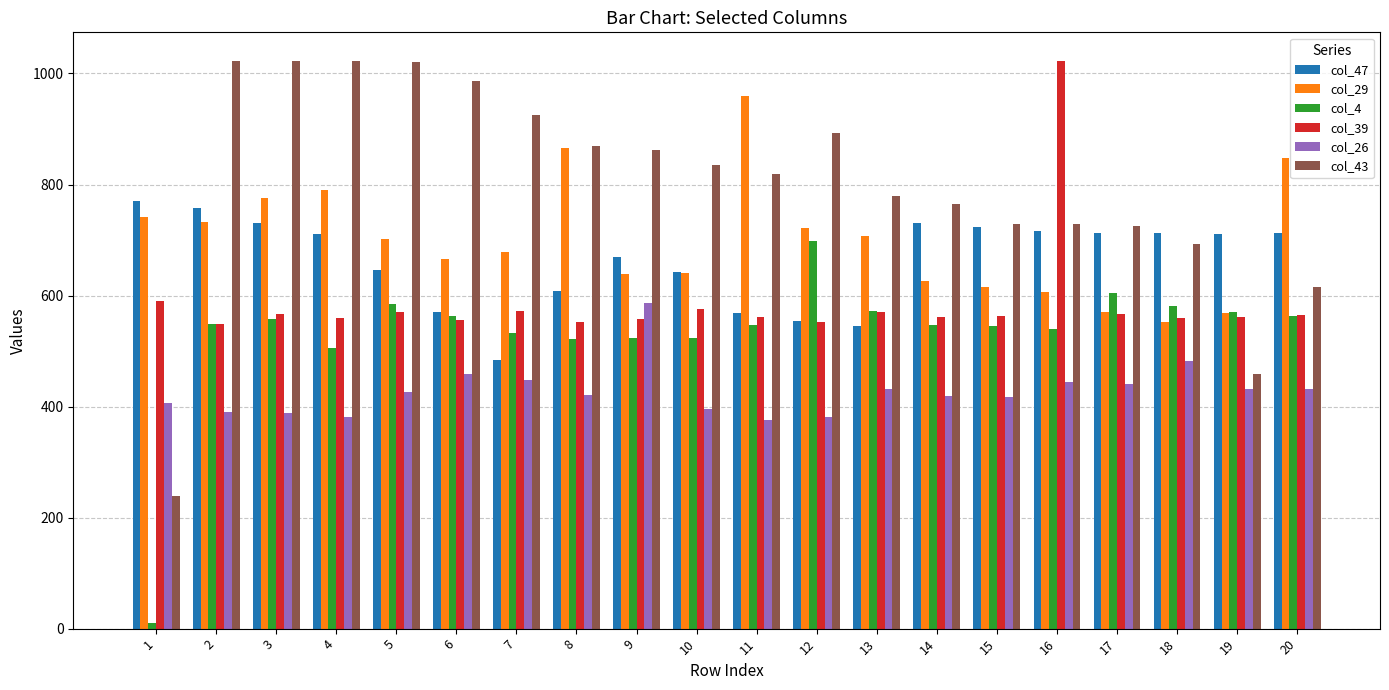

The col_43 series shows 459 at 19. True or false?

True